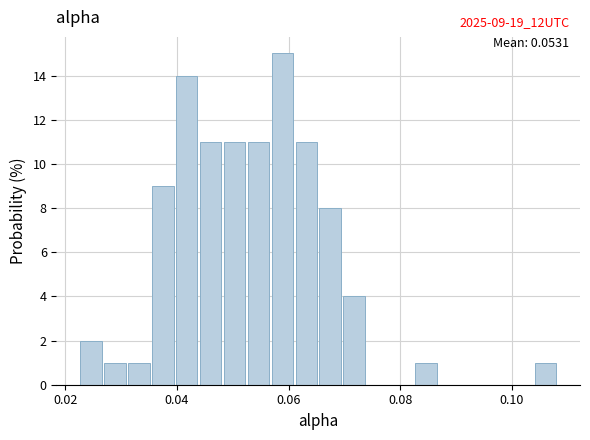

Read against the x-axis, roughly where is the centre of the tallest bar?

0.058